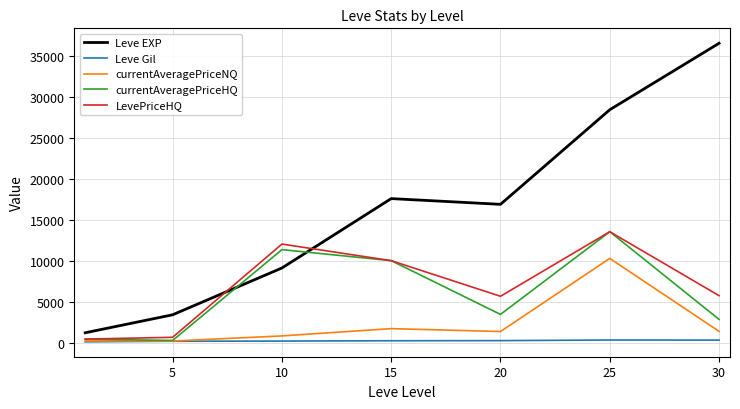

Which series has the largest total across all categories?

Leve EXP